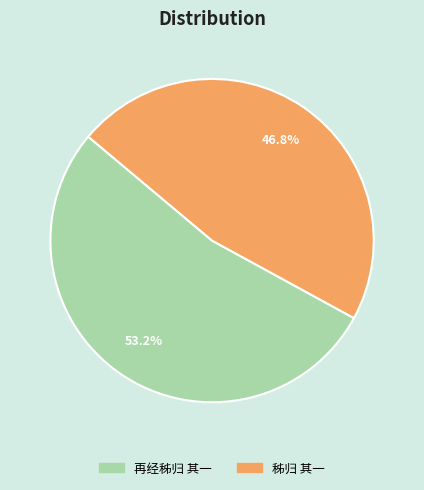

How many slices are in this pie chart?

2